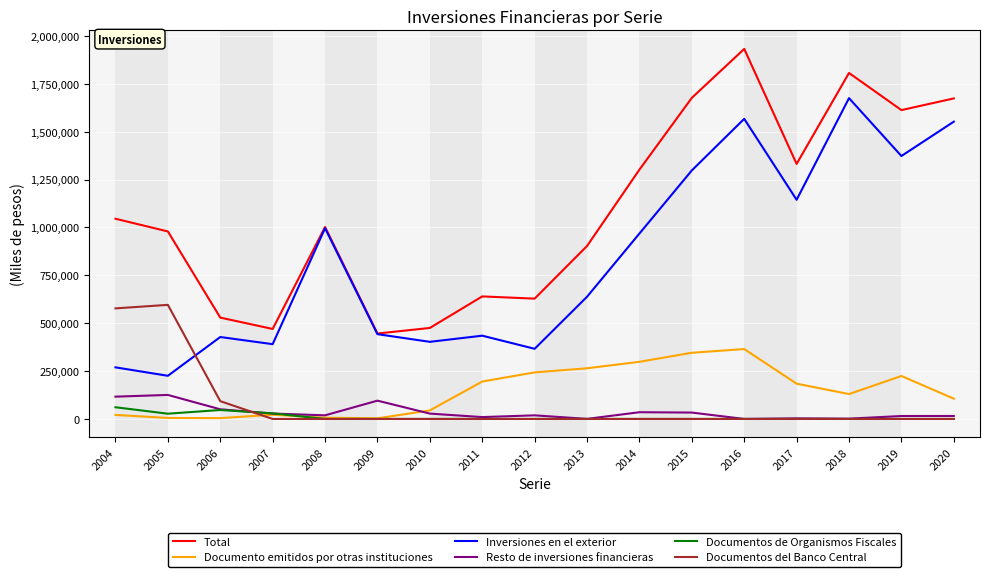

Is it true that Documentos del Banco Central equals 577321 at 2004?

True